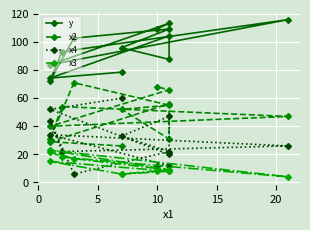

The value of x4 at 11 is 6.4. True or false?

False